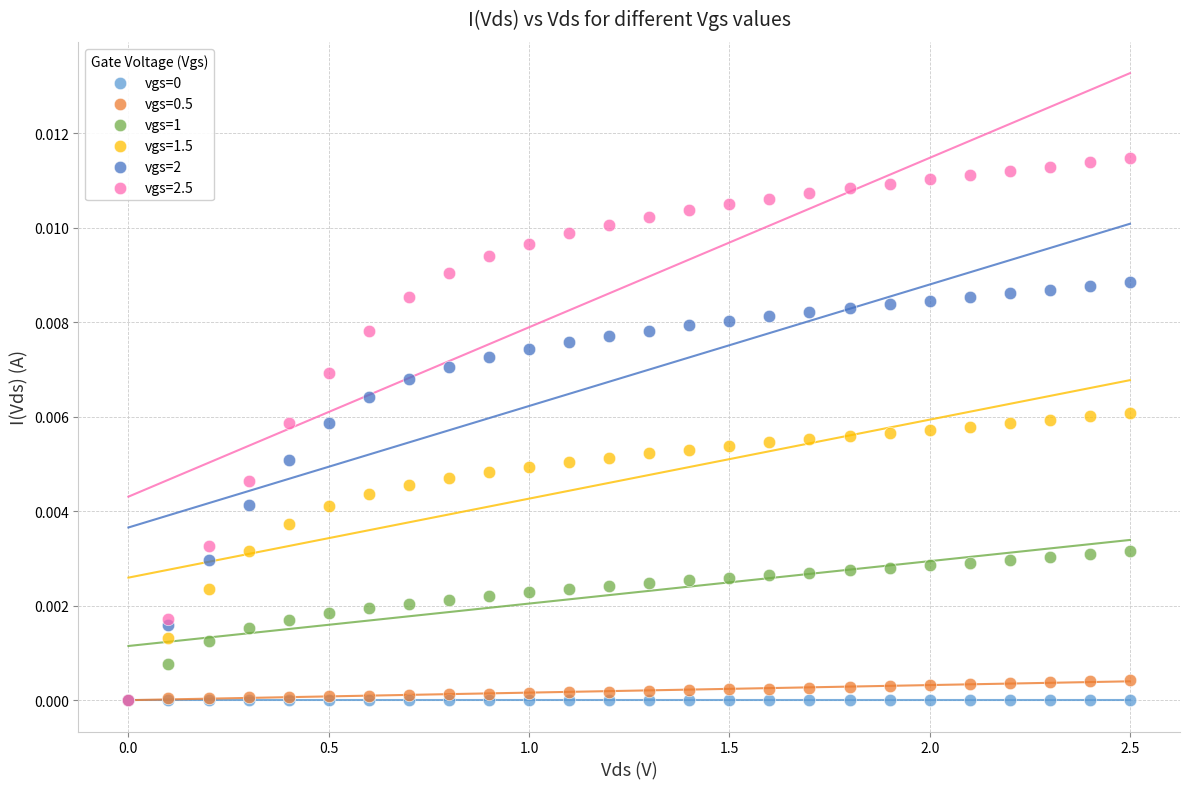

Which series has the largest Y range (max minus min)?

vgs=2.5